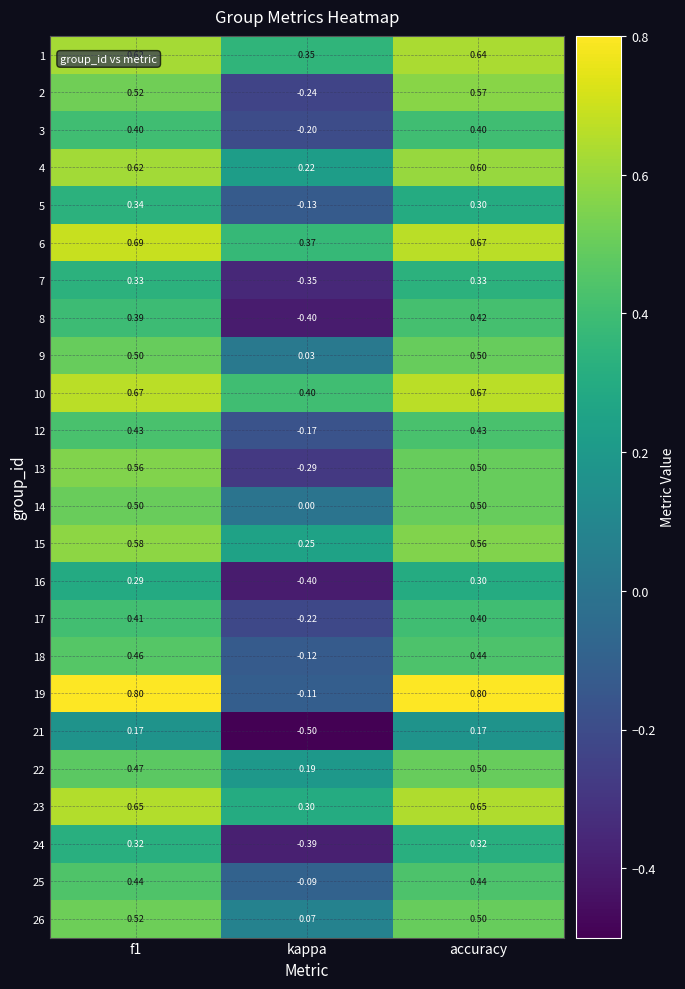

At which label does 25 reach its minimum?

kappa